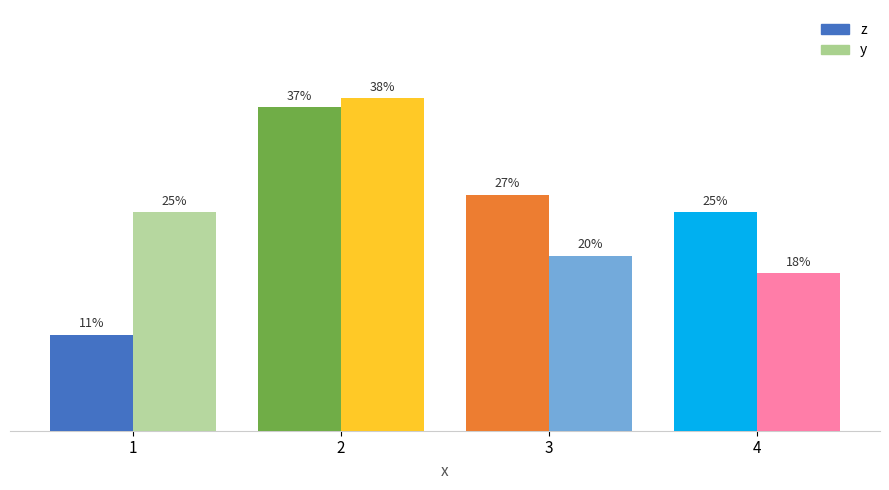

List the labels in order of z value, largest first.

2, 3, 4, 1